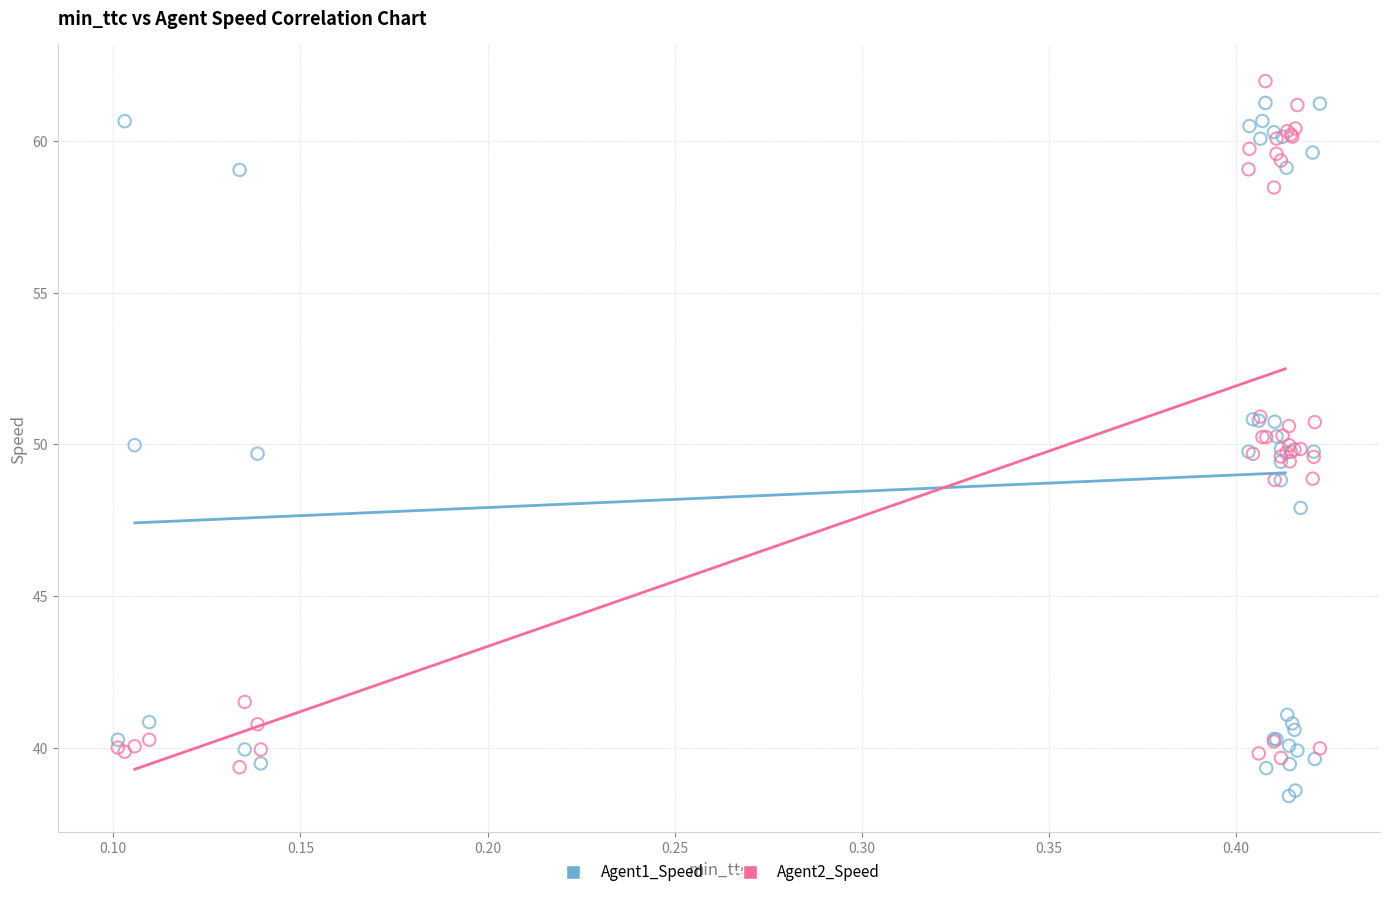

Which series reaches the minimum Y coordinate?

Agent1_Speed